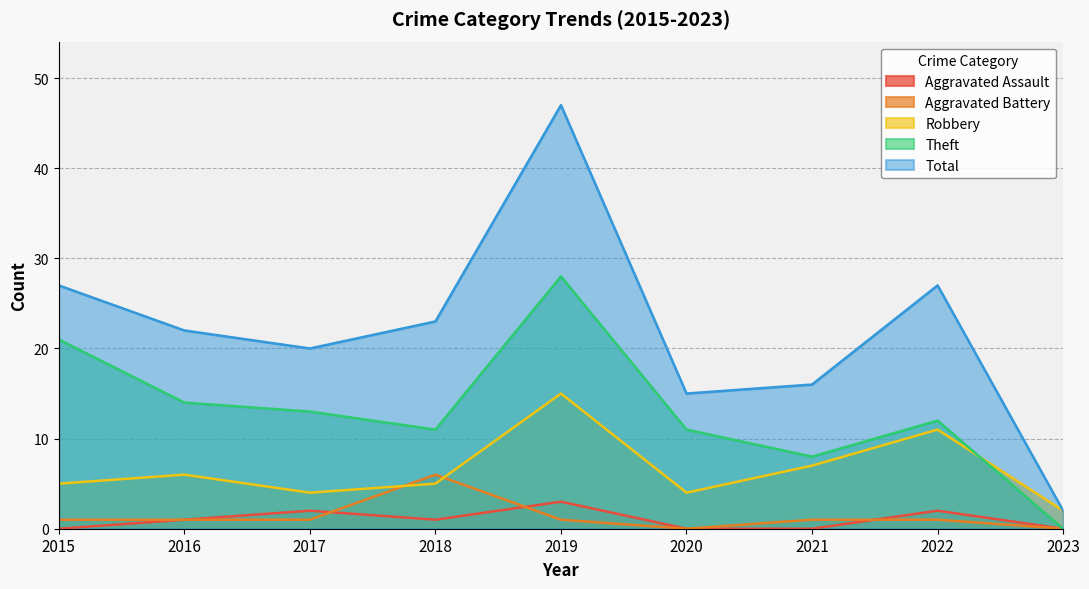

At which label does Aggravated Battery first exceed 1?

2018